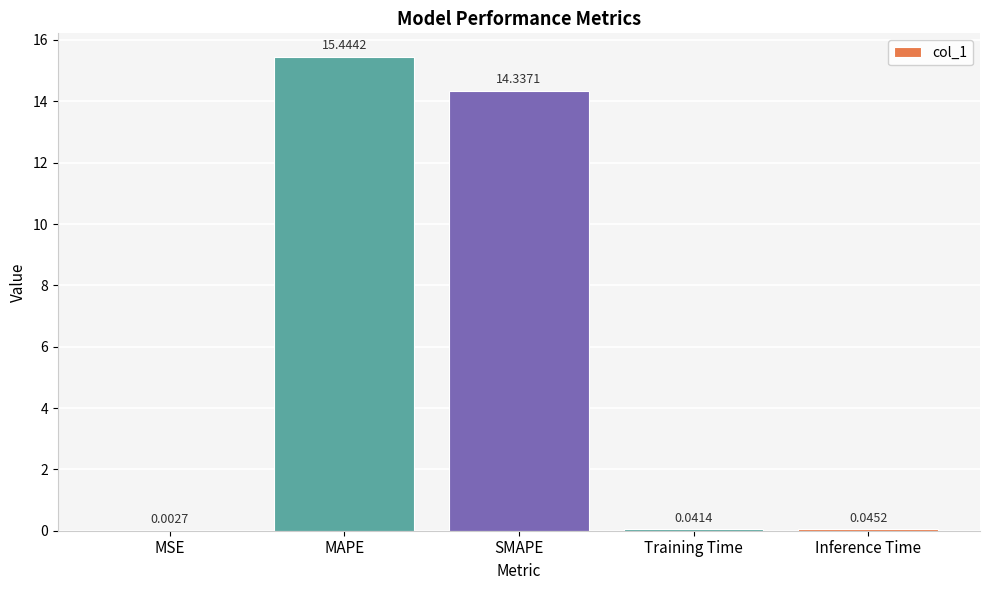

At which category does the chart reach its peak across all series?

MAPE